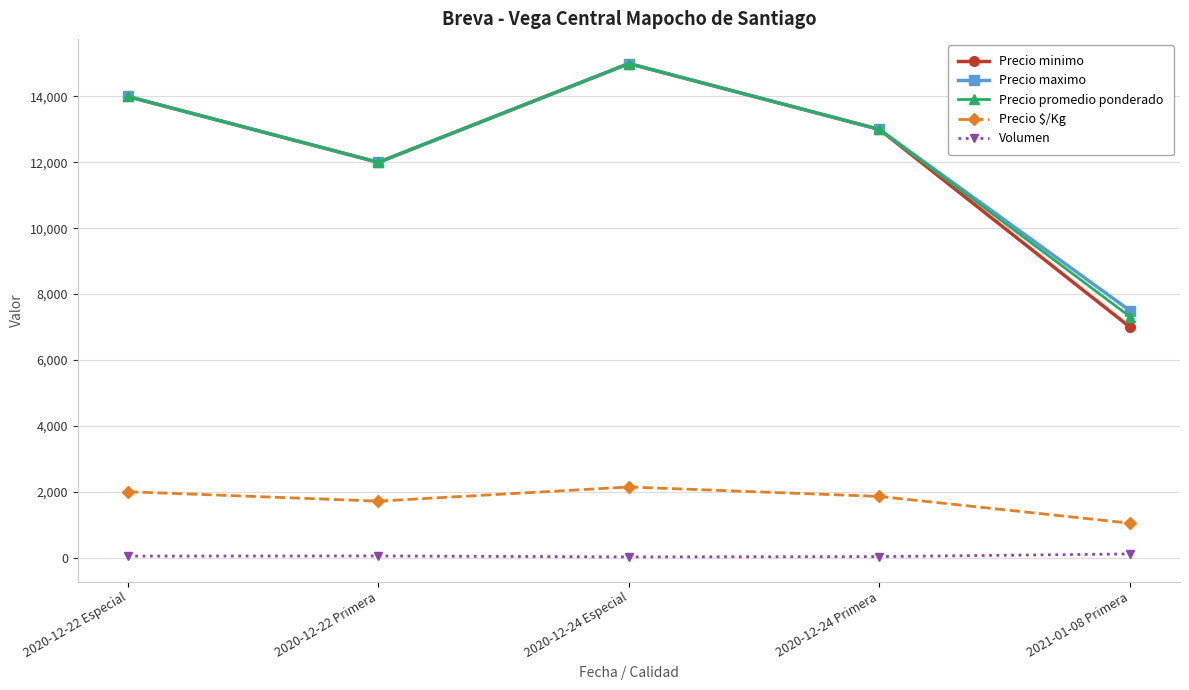

What is the average value of the Precio maximo series?

12300